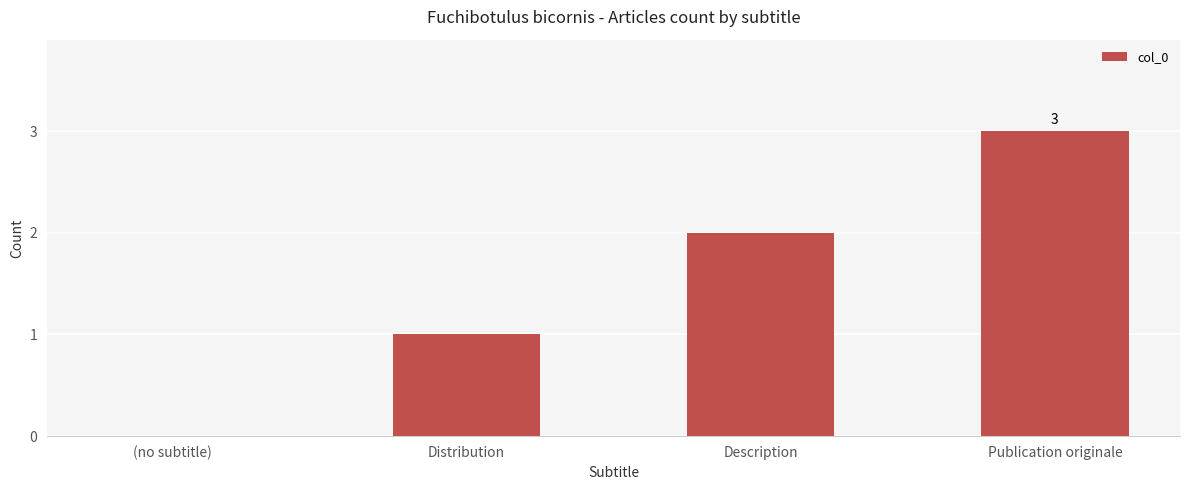

Reading left to right, what are all the values shown in this chart?

(no subtitle)=0	Distribution=1	Description=2	Publication originale=3